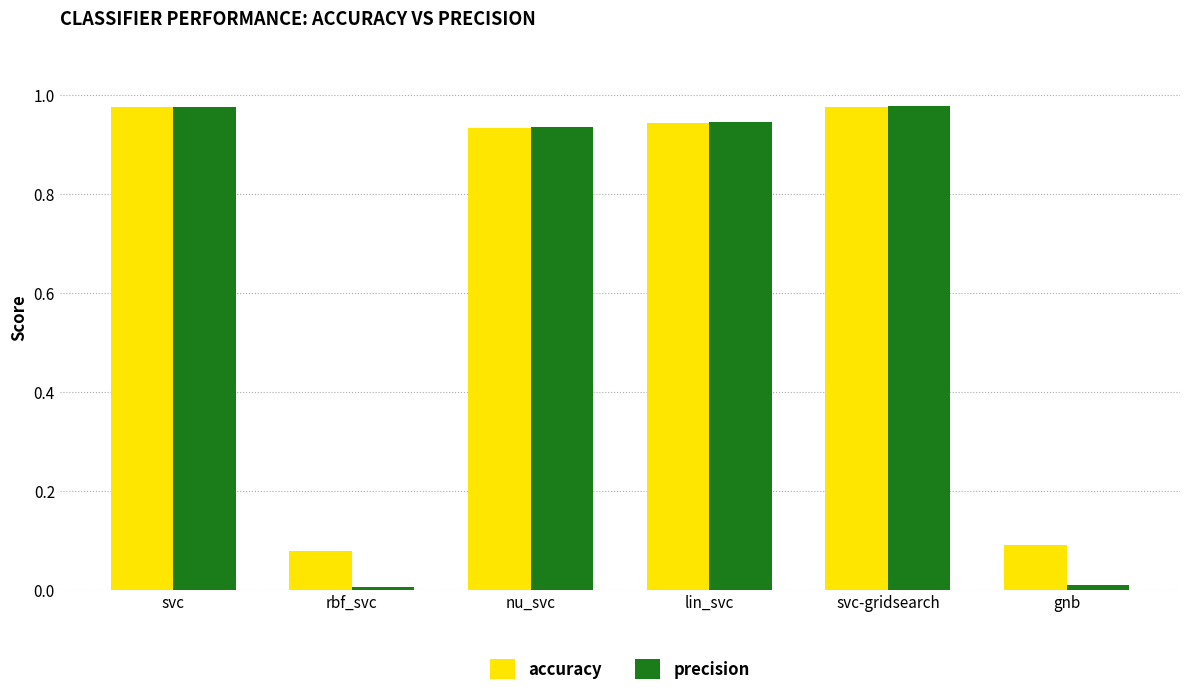

True or false: precision has a value of 0.0 at rbf_svc.

True